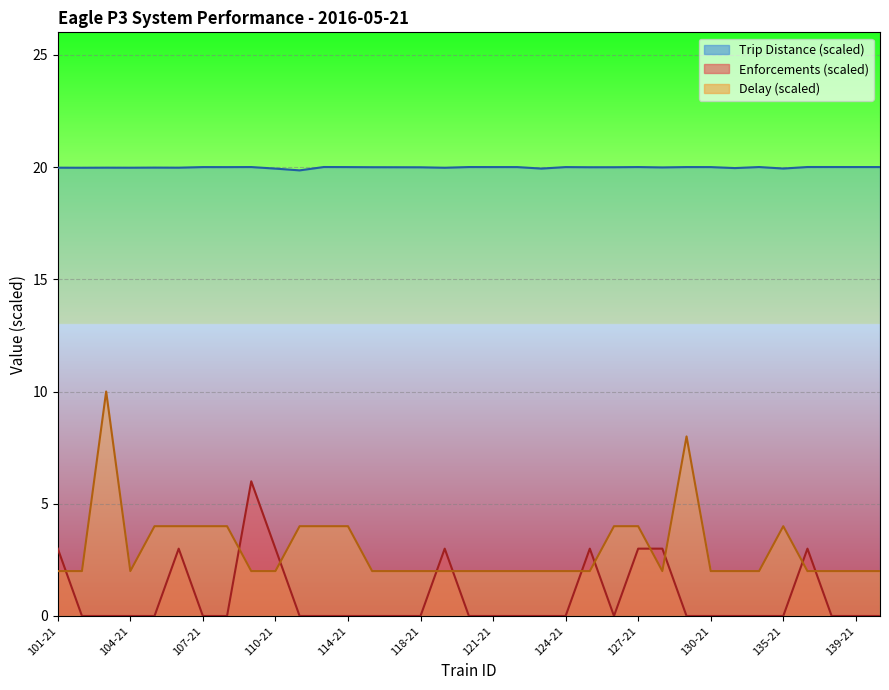

The Enforcements series shows 0.0 at 108-21. True or false?

True